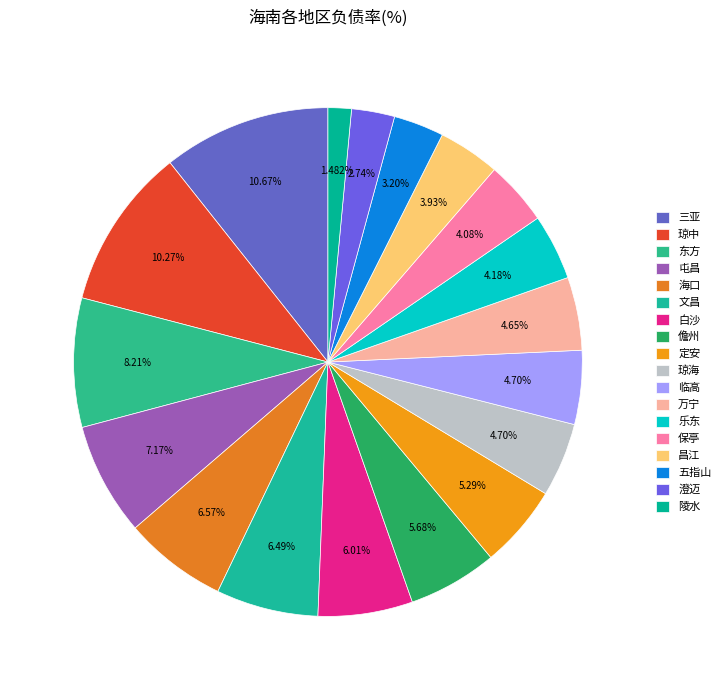

Which slice is the smallest?

陵水